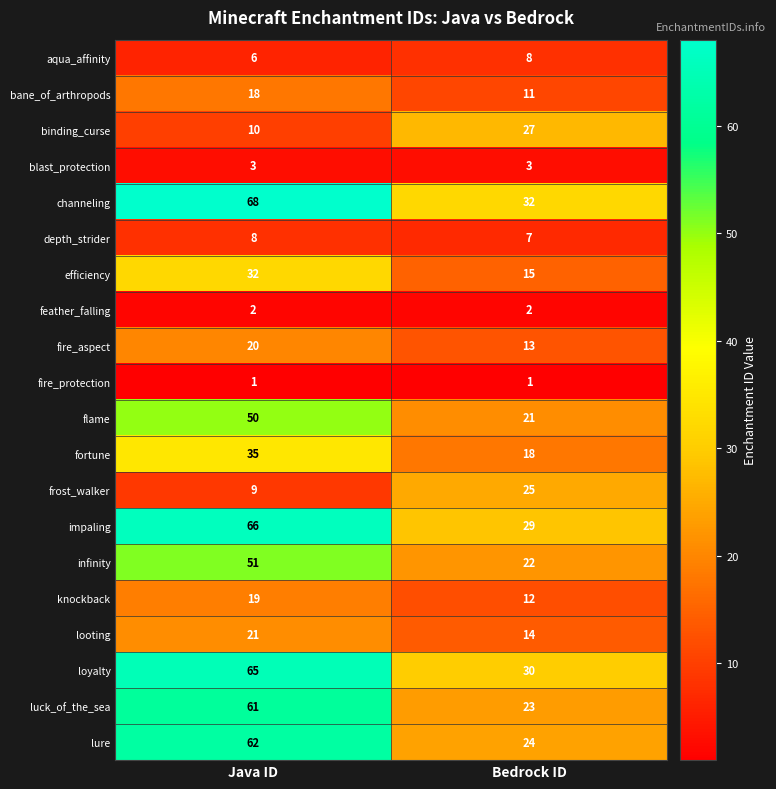

What is the sum of all feather_falling values?

4